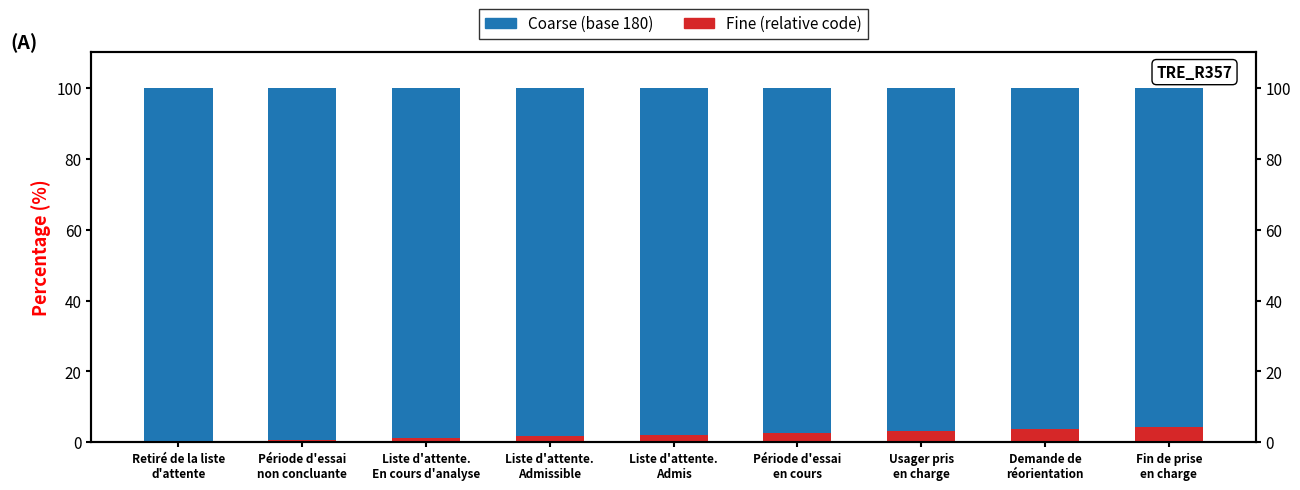

At which category is the sum across all series the highest?

Période d'essai
en cours